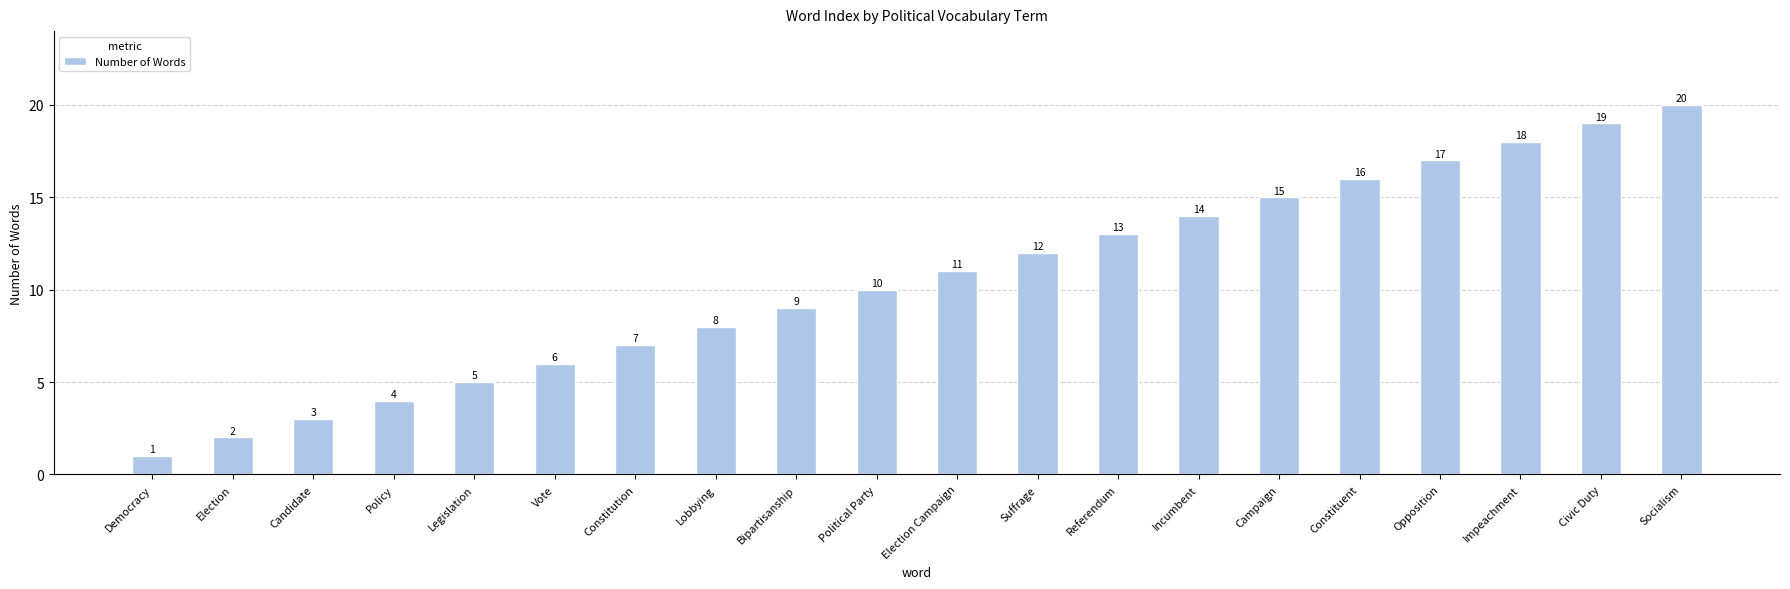

What is the change in value from Bipartisanship to Election Campaign?

+2